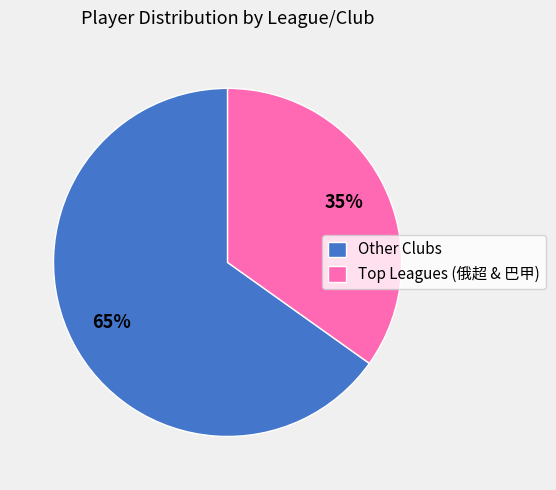

The Other Clubs slice represents 79% of the pie. True or false?

False